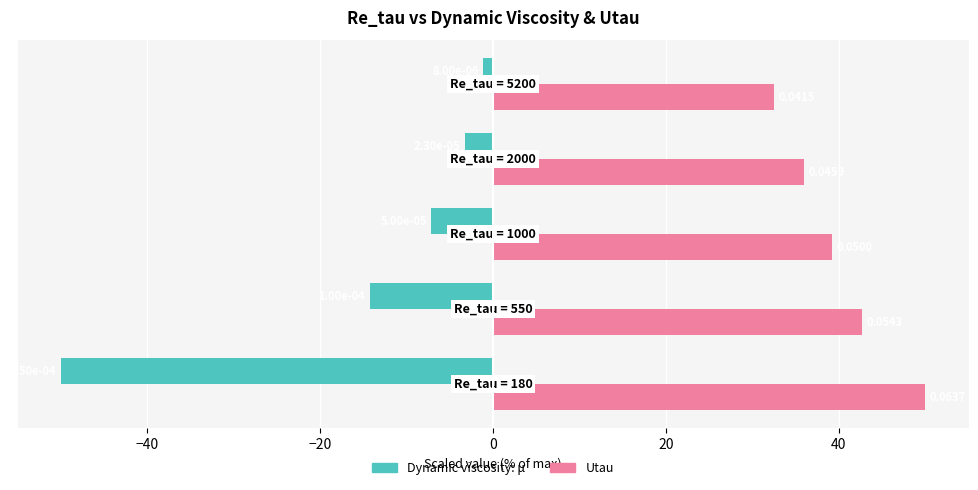

What are all the series names shown in the legend?

Dynamic viscosity: μ, Utau